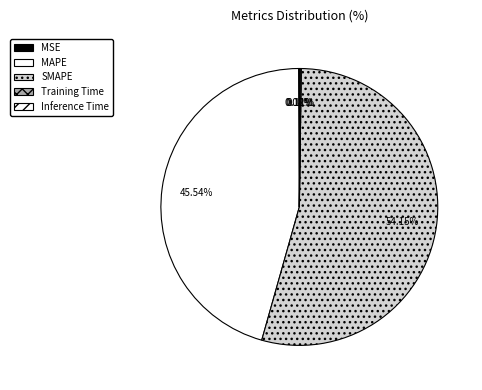

How many segments does this pie chart have?

5